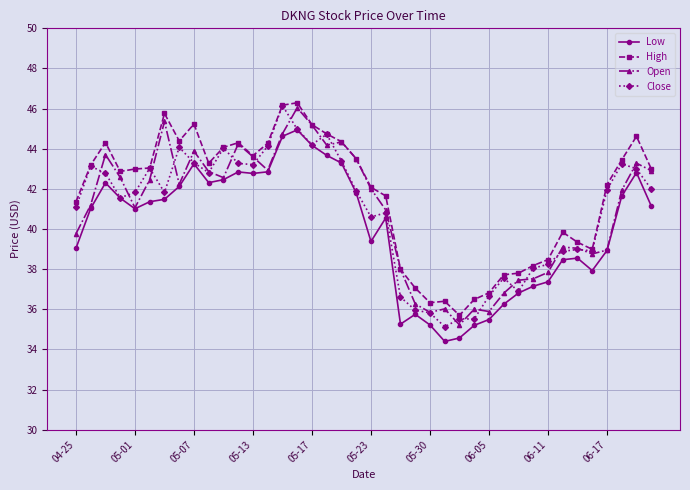

What is the value of the Open point at the 35th from the left?

39.0